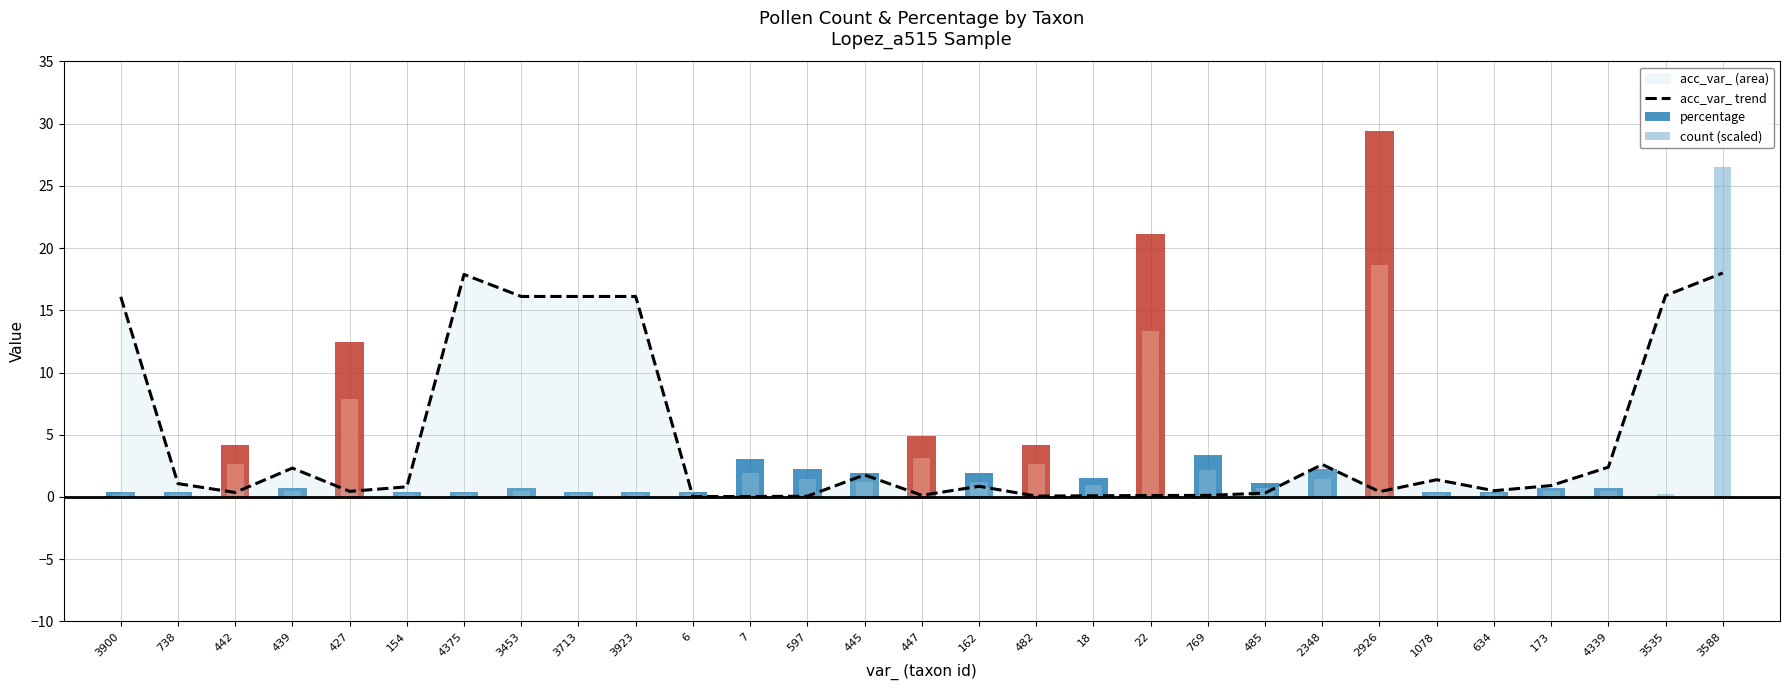

Reading left to right, what are all the values shown in this chart?

acc_var_ trend: 3900=16.1	738=1.1	442=0.4	439=2.3	427=0.4	154=0.8	4375=17.9	3453=16.1	3713=16.1	3923=16.1	6=0.0	7=0.0	597=0.1	445=1.8	447=0.1	162=0.9	482=0.1	18=0.1	22=0.1	769=0.1	485=0.3	2348=2.6	2926=0.4	1078=1.4	634=0.5	173=0.9	4339=2.4	3535=16.2	3588=18.0
percentage: 3900=0.4	738=0.4	442=4.2	439=0.8	427=12.5	154=0.4	4375=0.4	3453=0.8	3713=0.4	3923=0.4	6=0.4	7=3.0	597=2.3	445=1.9	447=4.9	162=1.9	482=4.2	18=1.5	22=21.1	769=3.4	485=1.1	2348=2.3	2926=29.4	1078=0.4	634=0.4	173=0.8	4339=0.8	3535=0.0	3588=0.0
count (scaled): 3900=0.2	738=0.2	442=2.6	439=0.5	427=7.9	154=0.2	4375=0.2	3453=0.5	3713=0.2	3923=0.2	6=0.2	7=1.9	597=1.4	445=1.2	447=3.1	162=1.2	482=2.6	18=1.0	22=13.4	769=2.1	485=0.7	2348=1.4	2926=18.6	1078=0.2	634=0.2	173=0.5	4339=0.5	3535=0.2	3588=26.5